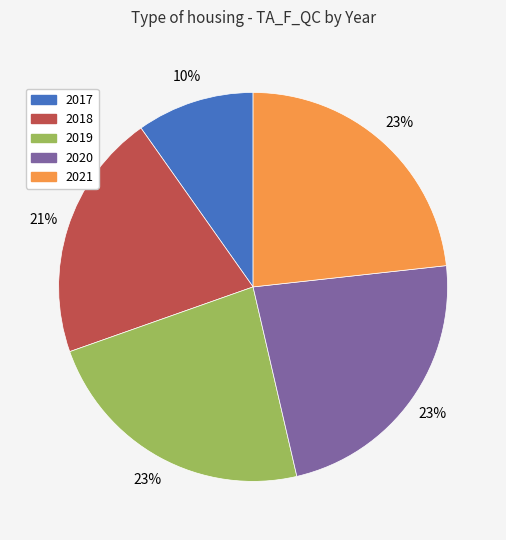

Is the sum of 2021 and 2020 greater than half?

No